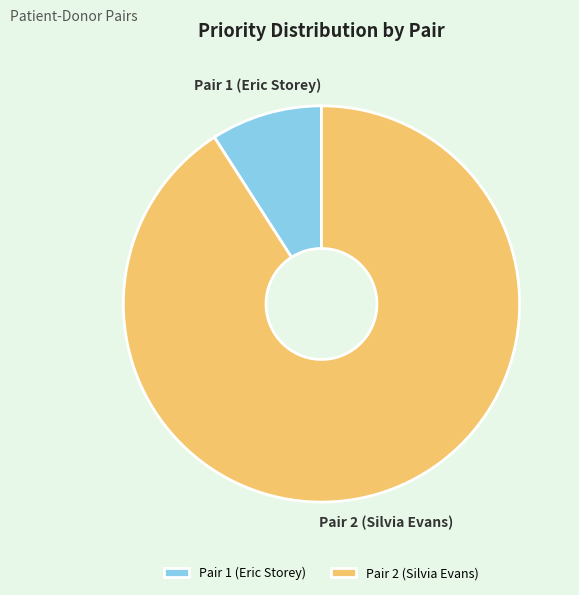

The Pair 2 (Silvia Evans) slice represents 91% of the pie. True or false?

True